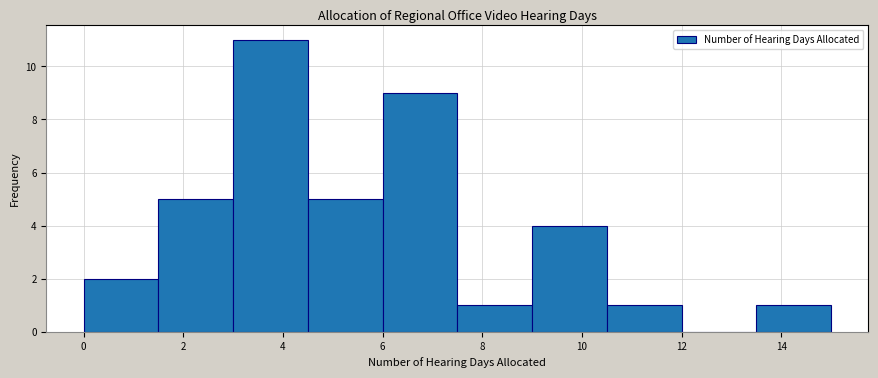

Reading left to right, transcribe this chart: for each bar, give the range it covers on the x-axis and its height. Neither the bar edges nor the heights are printed on the chart, so give them approximately, as read against the axes.

0.0 to 1.5: 2
1.5 to 3.0: 5
3.0 to 4.5: 11
4.5 to 6.0: 5
6.0 to 7.5: 9
7.5 to 9.0: 1
9.0 to 10.5: 4
10.5 to 12.0: 1
12.0 to 13.5: 0
13.5 to 15.0: 1